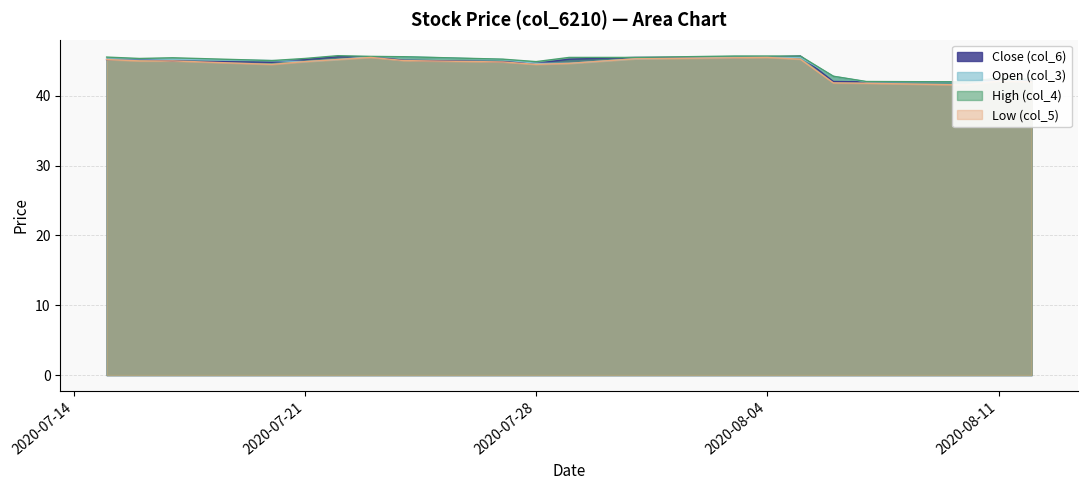

Rank the series by their maximum value, from highest to lowest.

High (col_4), Close (col_6), Open (col_3), Low (col_5)